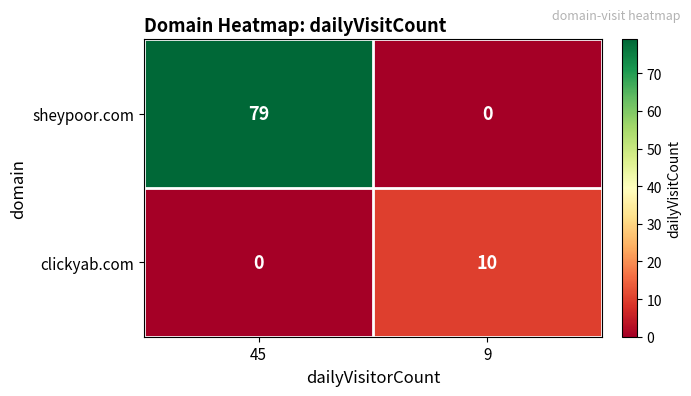

What is the difference between the maximum and minimum values in the sheypoor.com series?

79